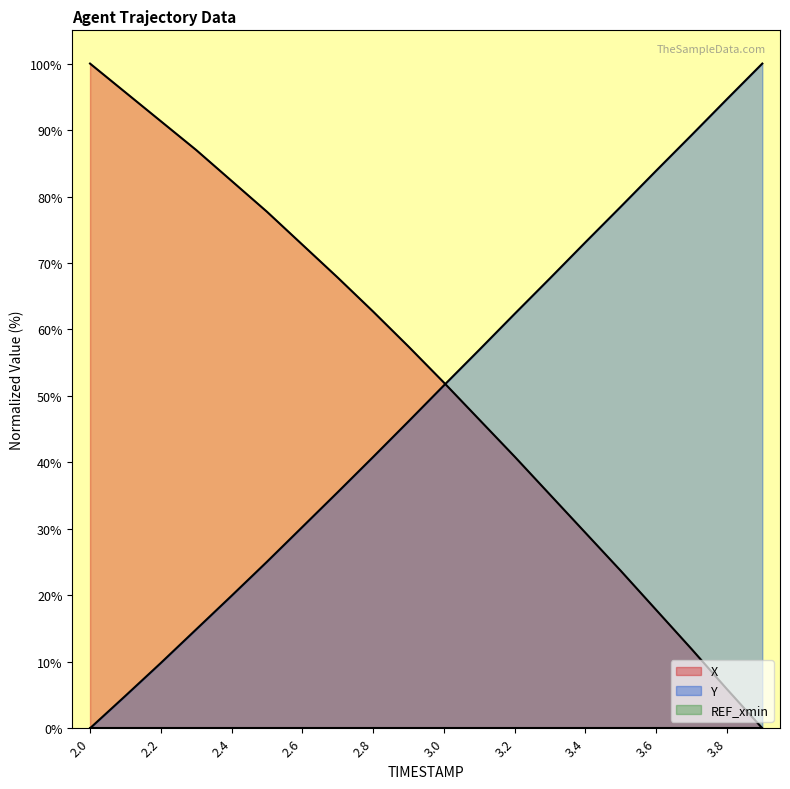

What is the label of the 12th point from the right?

2.8